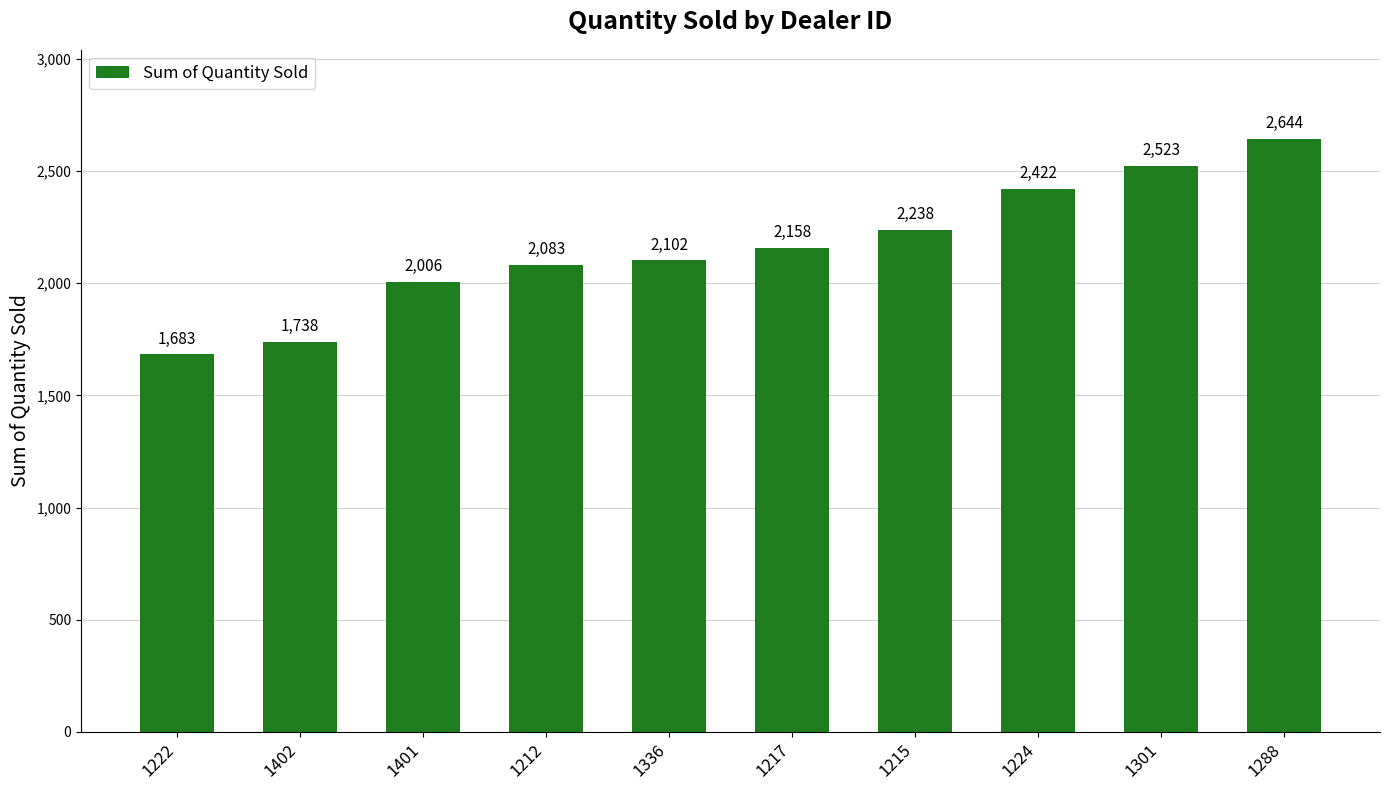

What is the average value?

2160